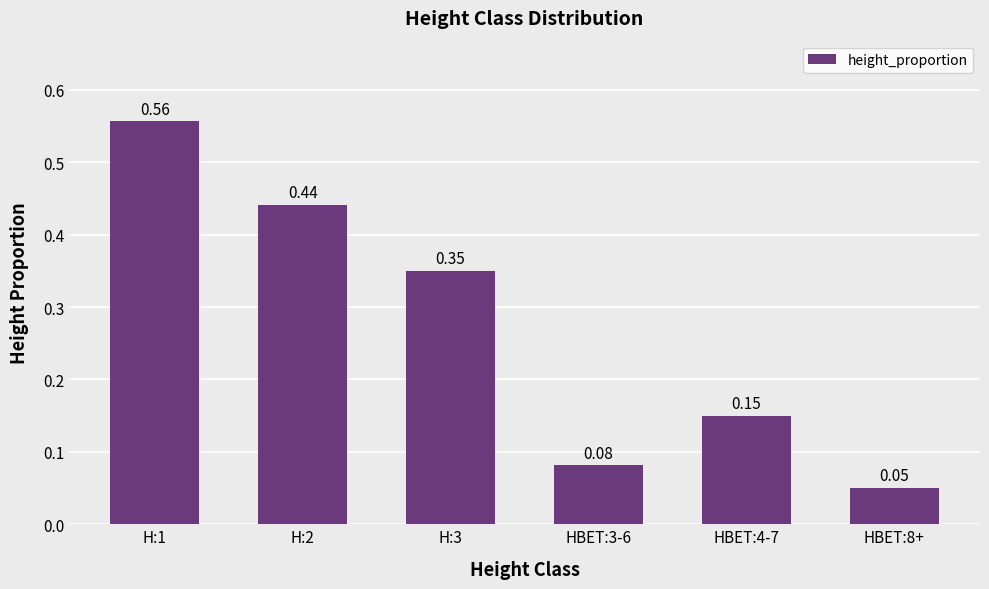

Rank the categories by value from lowest to highest.

HBET:8+, HBET:3-6, HBET:4-7, H:3, H:2, H:1